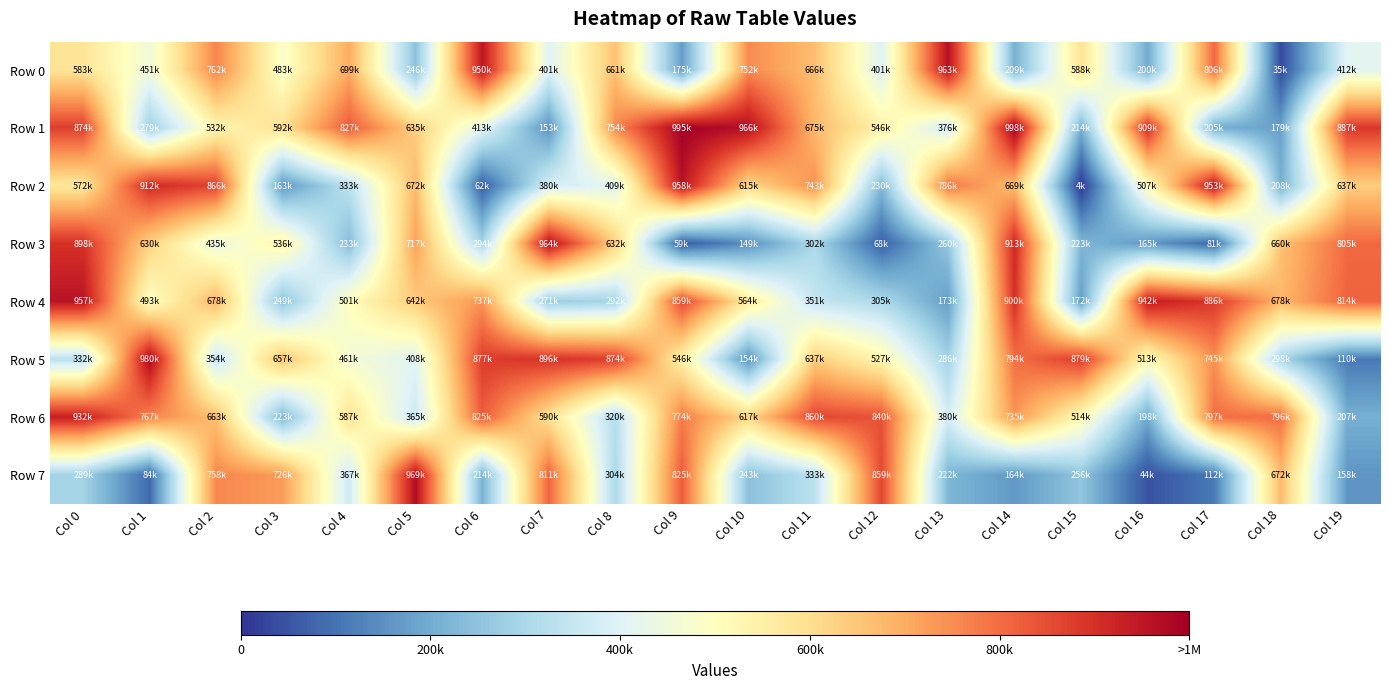

Count the number of categories in the chart.

20